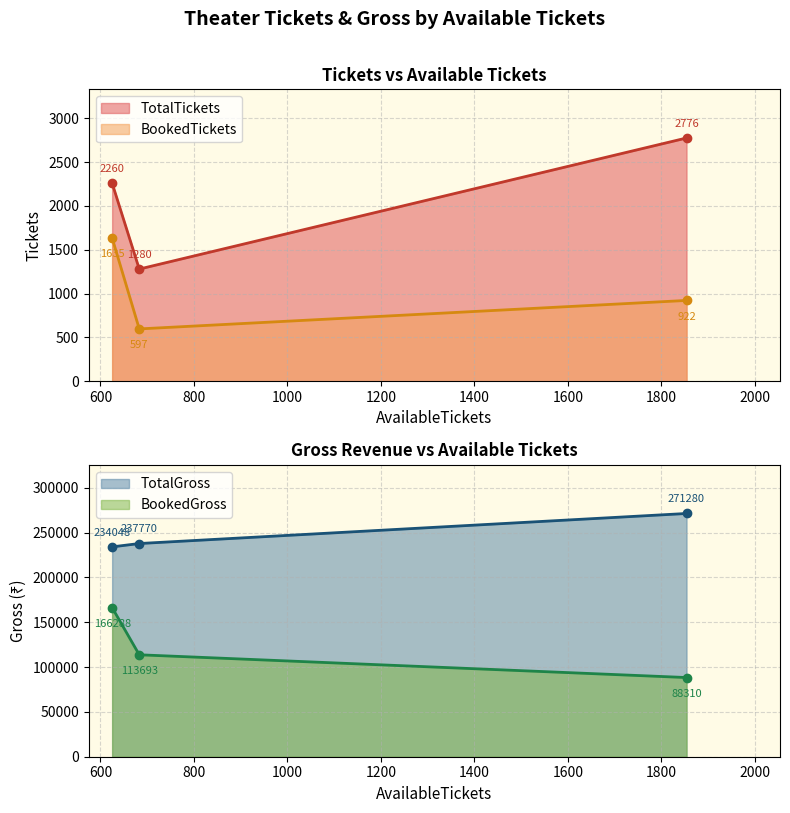

Does the chart have visible grid lines?

Yes